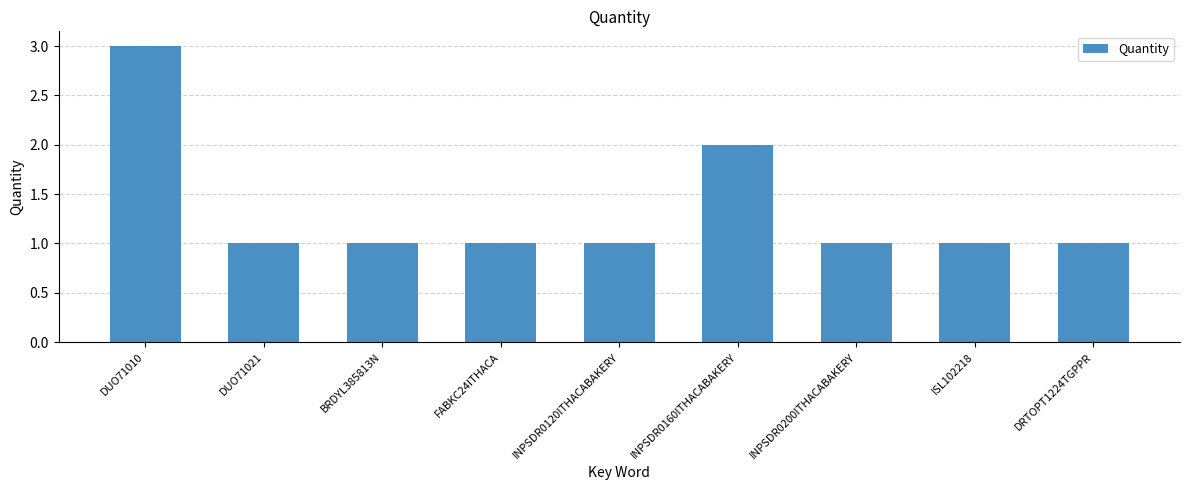

The chart shows a value of 1 at INPSDR0160ITHACABAKERY. True or false?

False